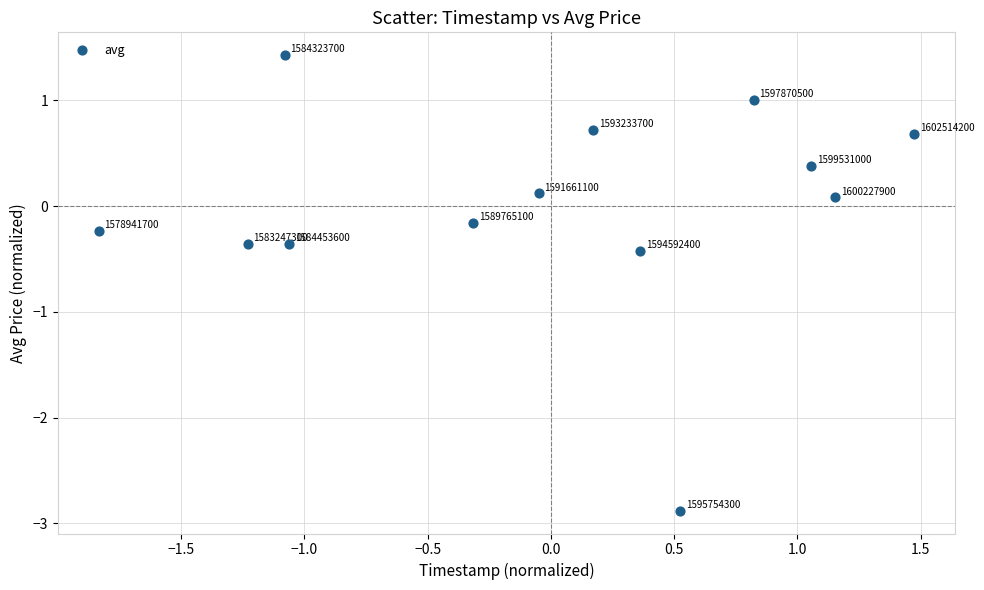

What is the range of Y values (max minus min)?

4.3